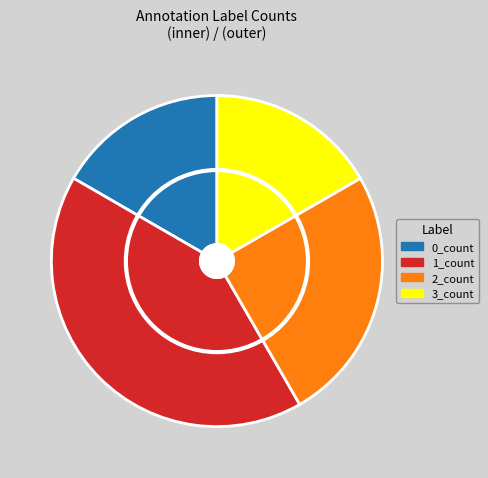

What is the total percentage of 2_count and 1_count?

66.7%